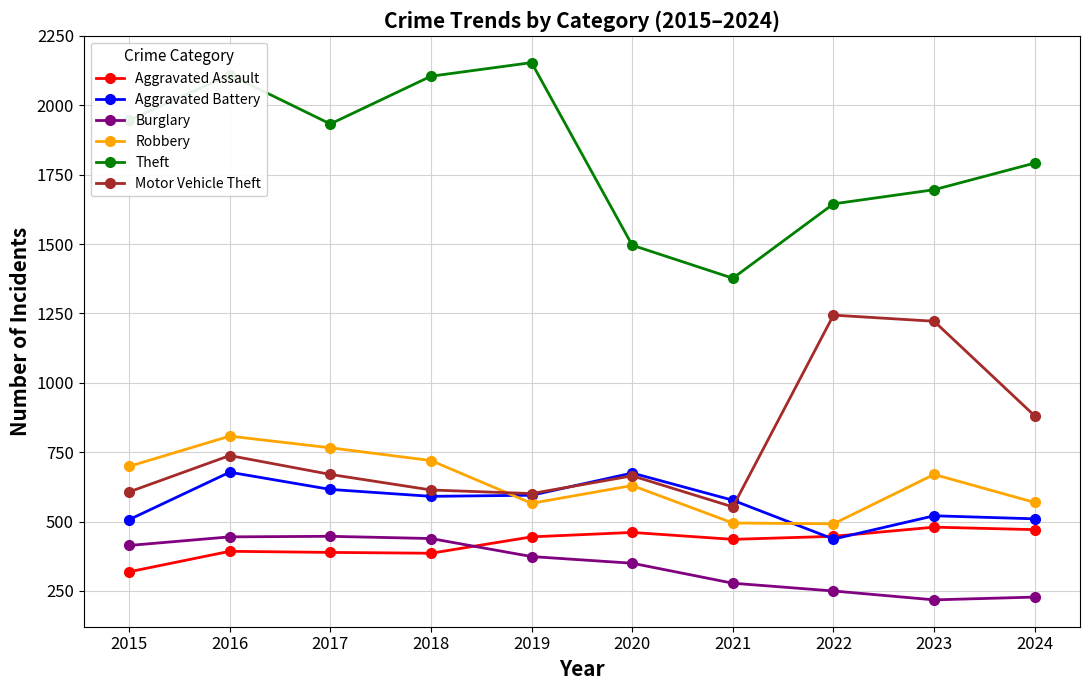

Rank the series at 2017 from lowest to highest value.

Aggravated Assault, Burglary, Aggravated Battery, Motor Vehicle Theft, Robbery, Theft